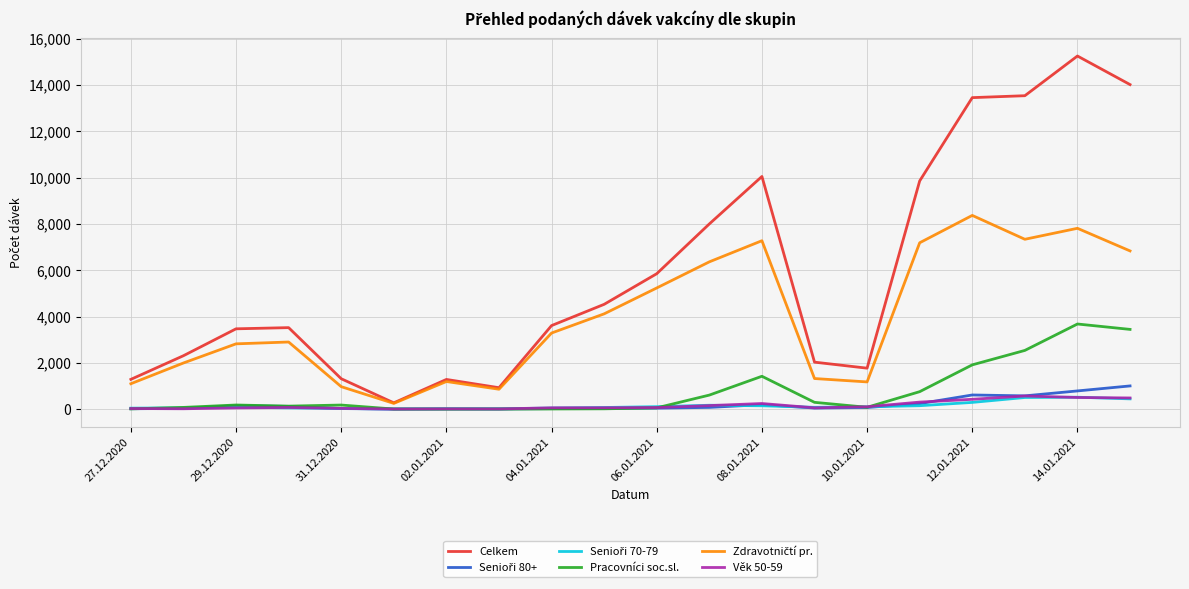

Which series has the widest spread of values?

Celkem